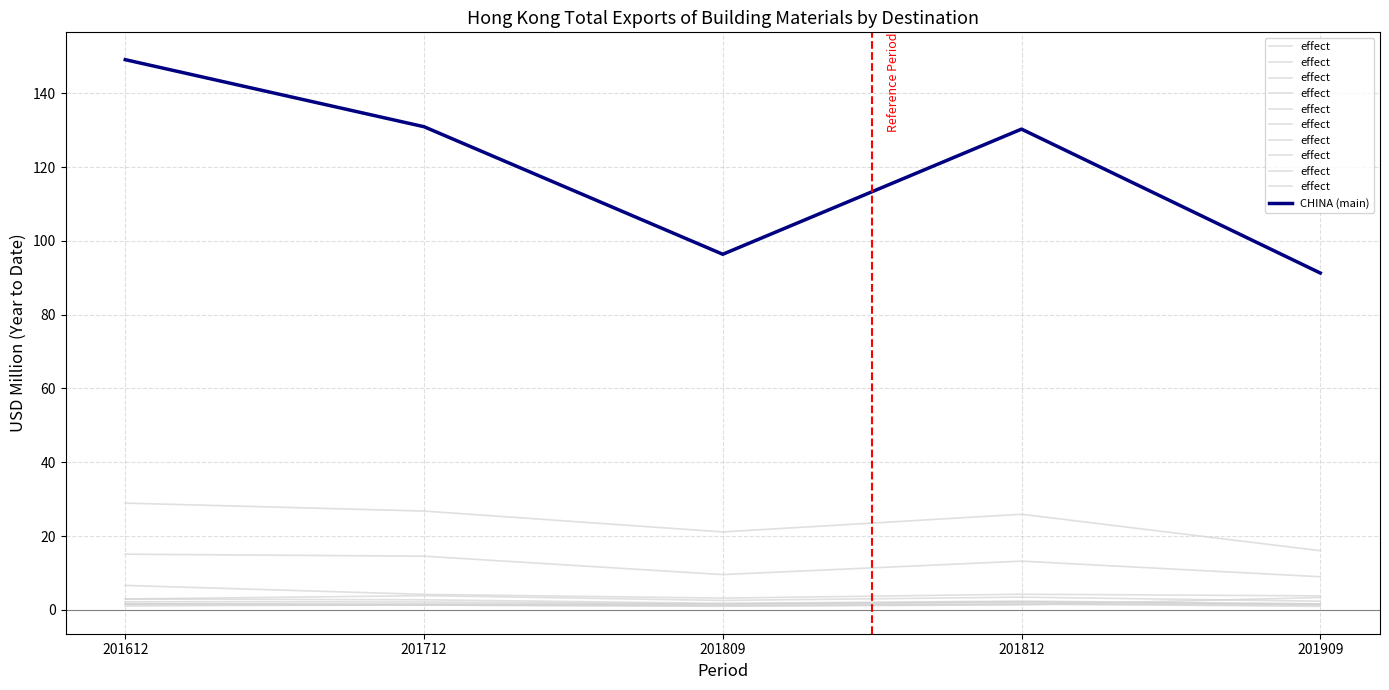

Where does the CHINA (main) series first go above 130?

201612